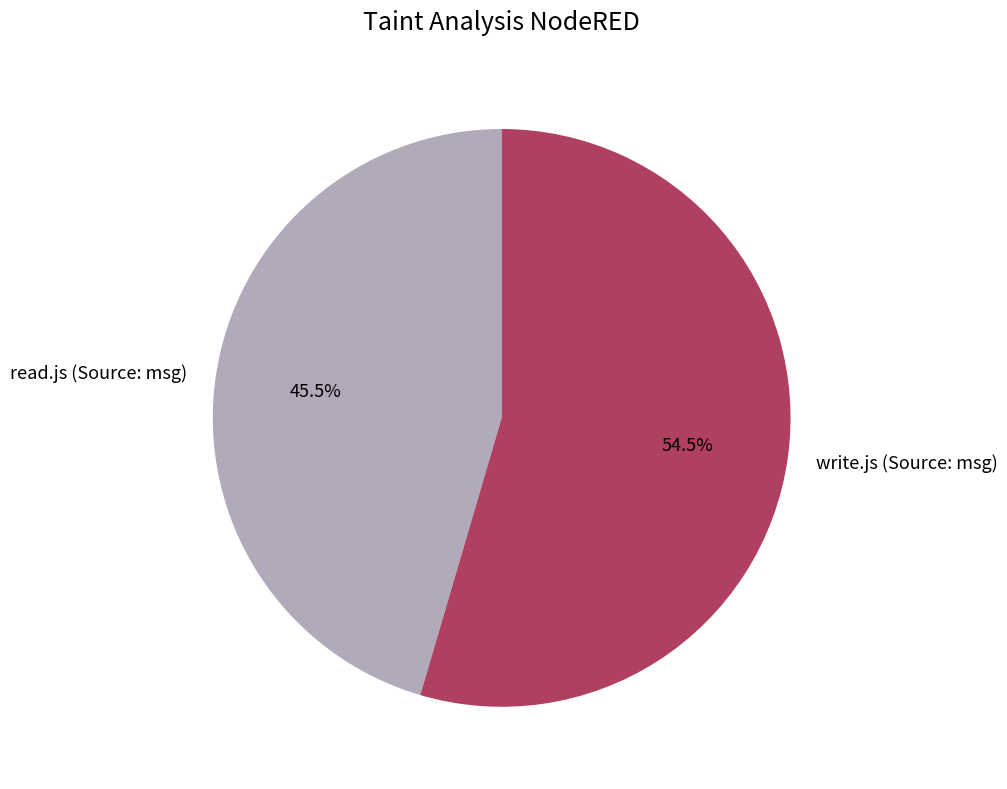

How many segments does this pie chart have?

2